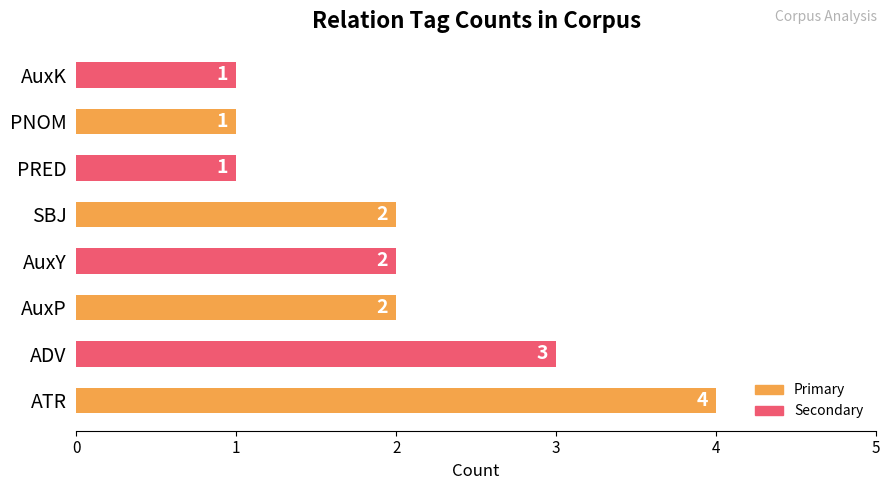

What is the greatest value displayed?

4